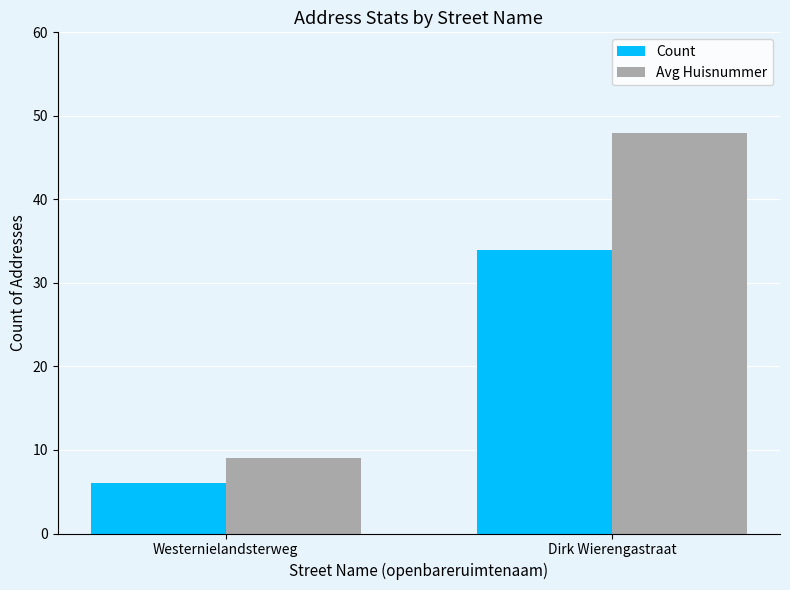

The value of Avg Huisnummer at Dirk Wierengastraat is 48. True or false?

True